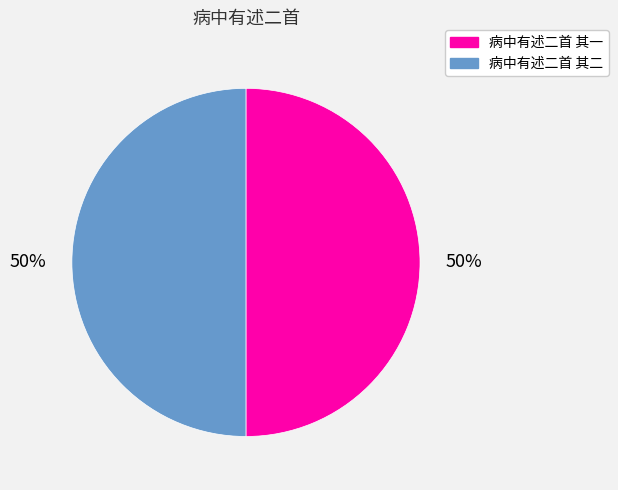

What is the ratio of the value at 病中有述二首 其二 to the value at 病中有述二首 其一?

1.0